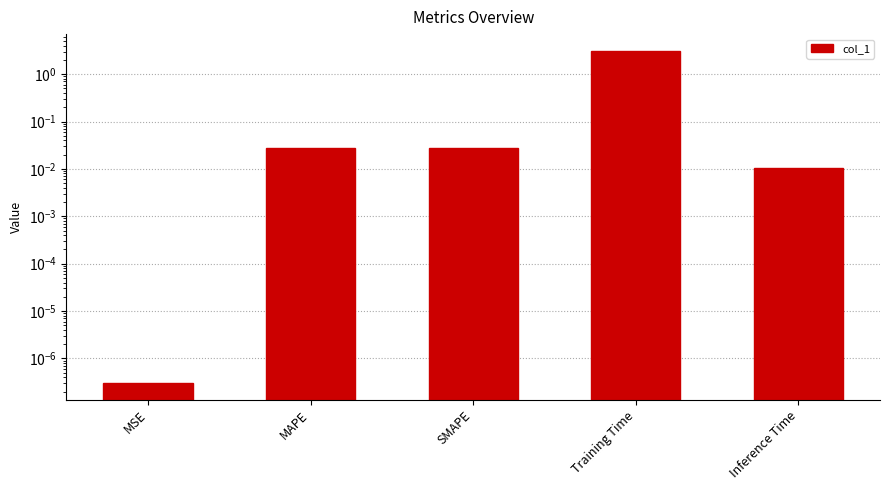

What is the approximate value at Training Time?

3.1